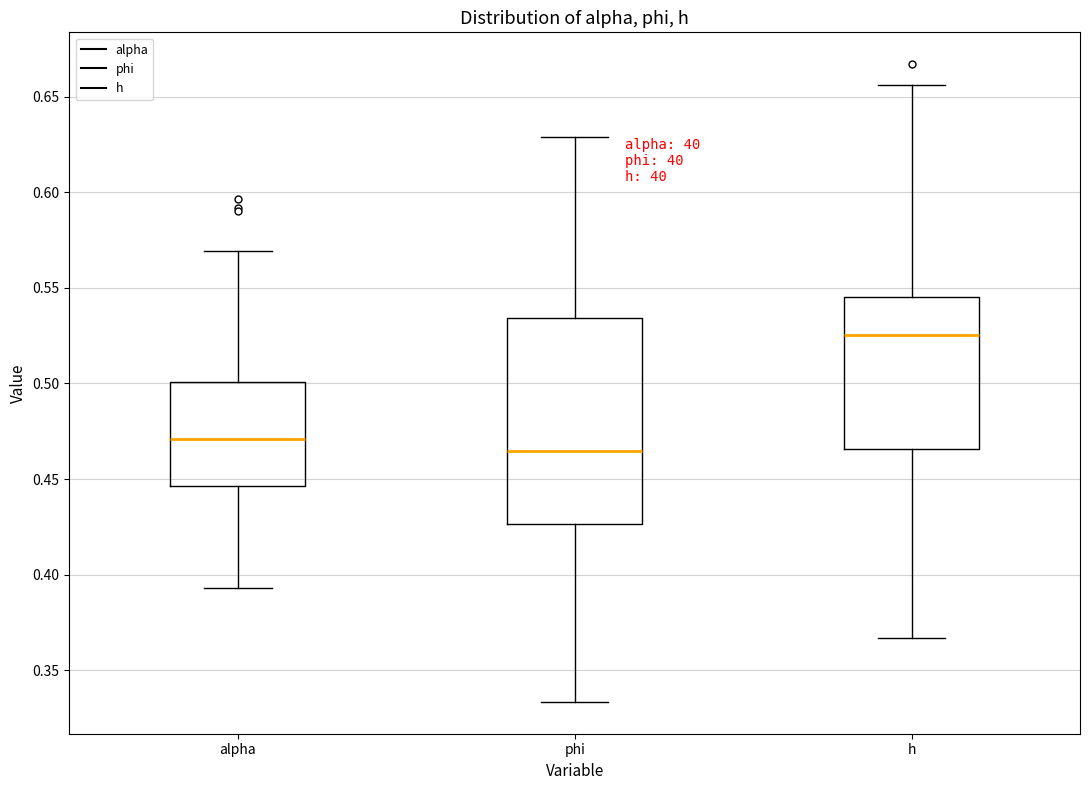

Where does the lower whisker of the box for alpha end on the y-axis? The values are not printed on the chart, so give them approximately, as read against the axis.

0.395